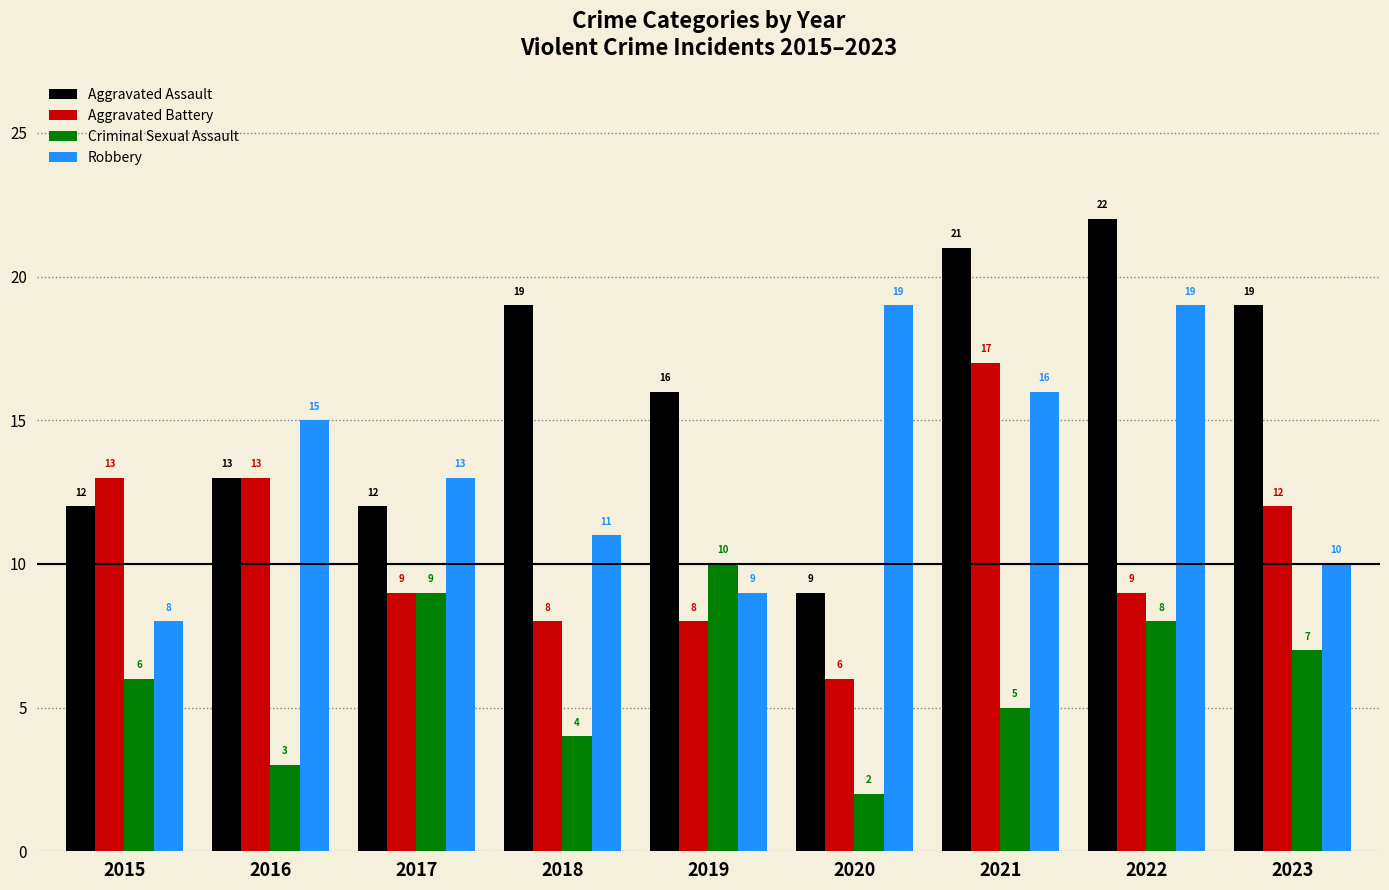

Which series changed the most between 2022 and 2023?

Robbery